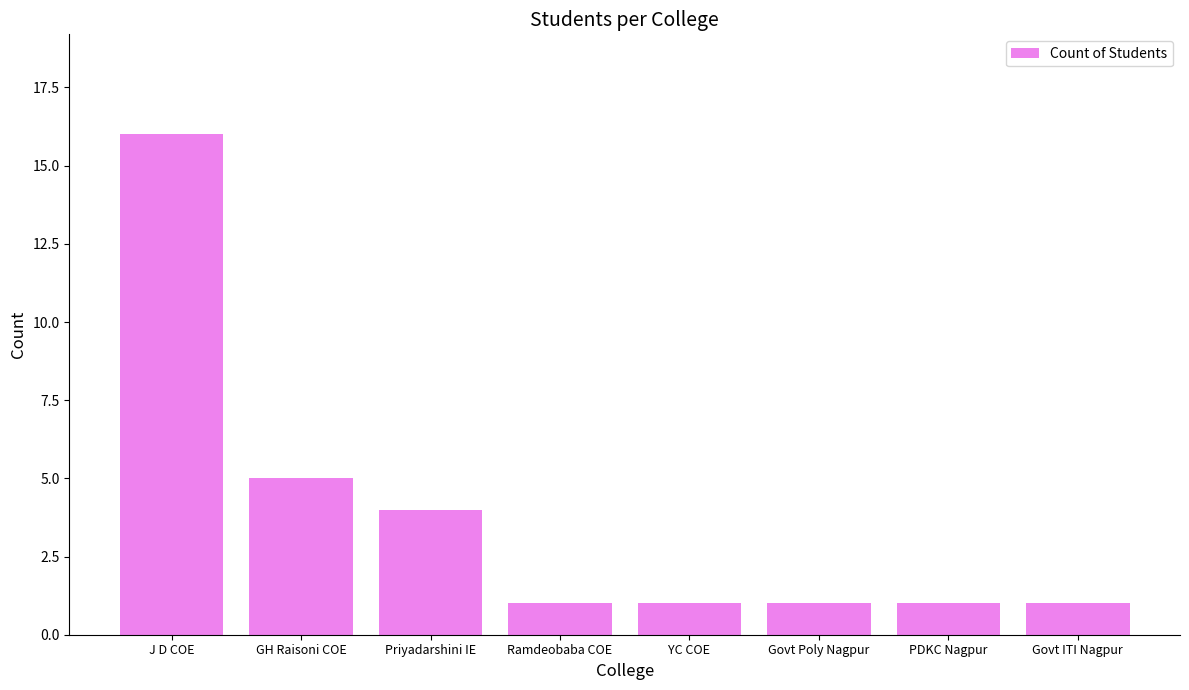

What is the maximum value shown in the chart?

16